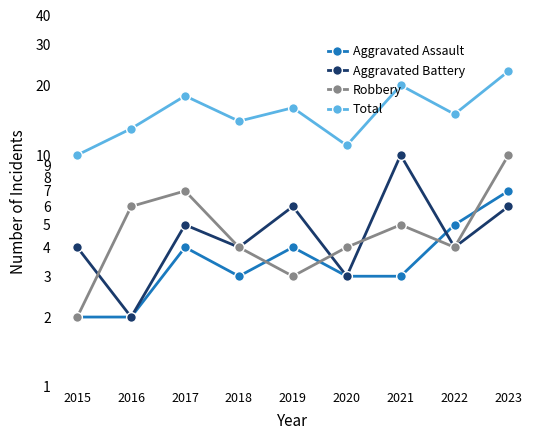

True or false: Total and Robbery cross at least once.

False